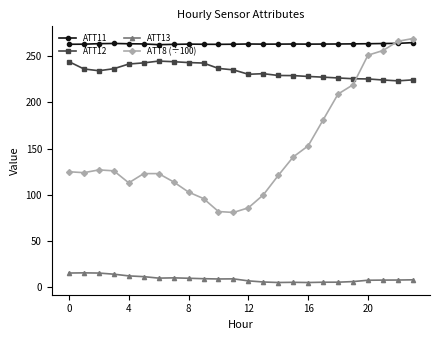

True or false: ATT12 and ATT8 (÷100) cross at least once.

True